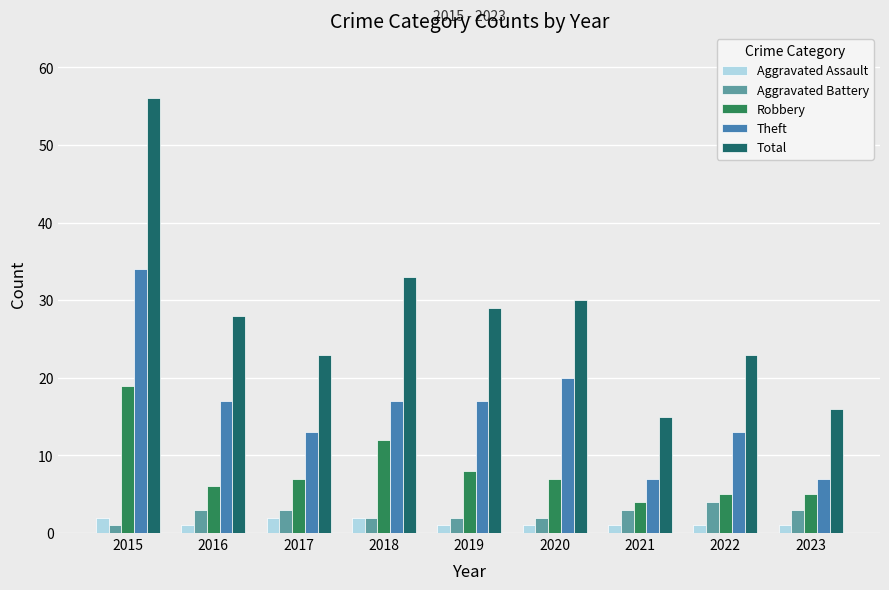

At which category does the chart reach its peak across all series?

2015